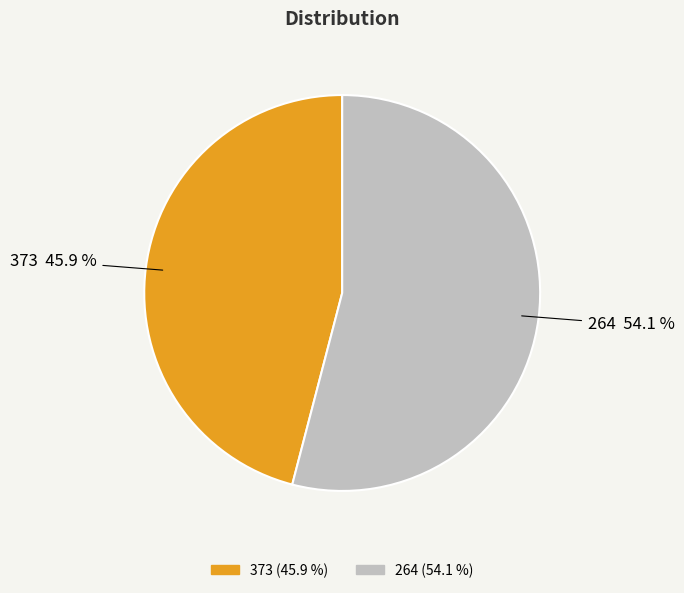

What percentage is the 373 slice, to the nearest percent?

46%